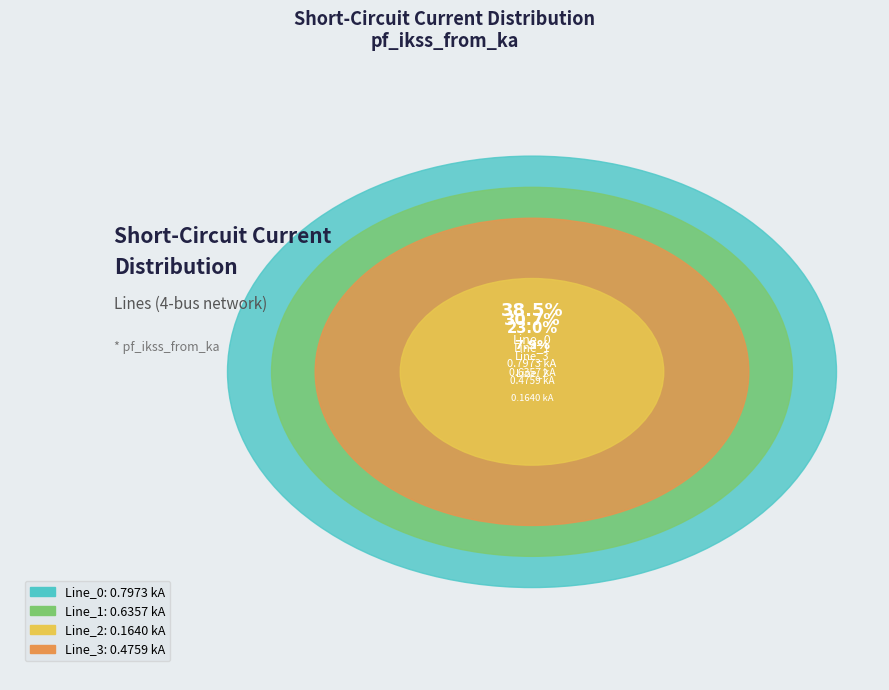

Does any single category account for the majority?

No